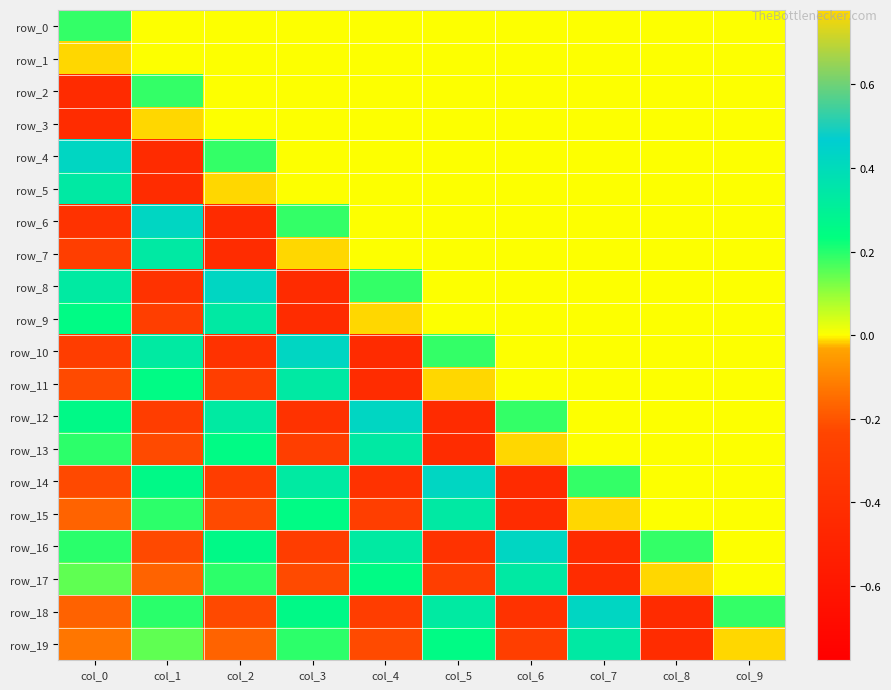

What is the difference between the highest and lowest values at col_4?

1.2